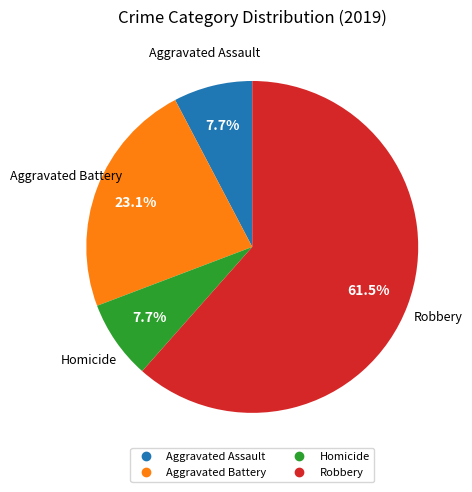

Is there a majority slice in this chart?

Yes